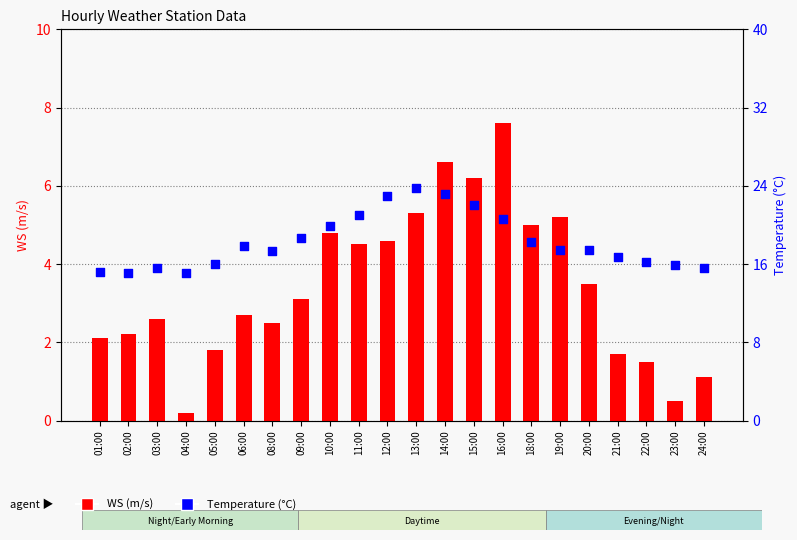

What is the total value across all series at 18:00?

23.3